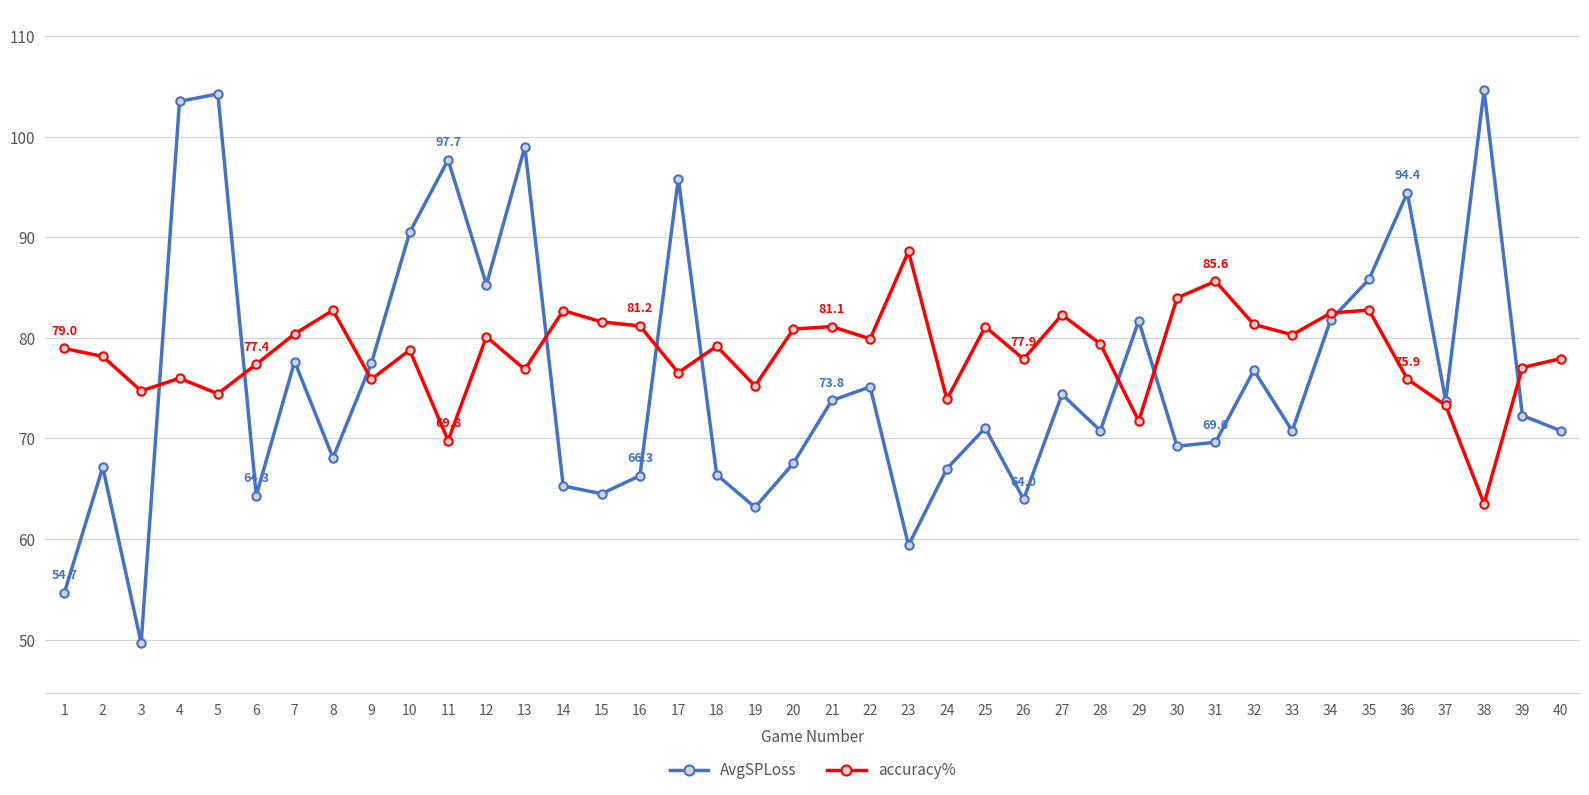

Is the value of accuracy% at 31 greater than the value of AvgSPLoss at 17?

No